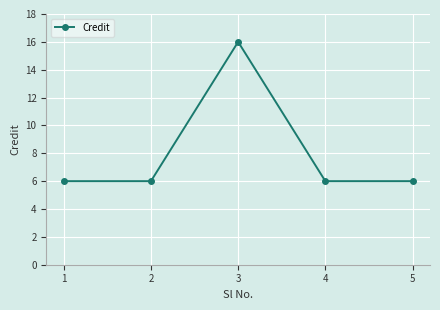

Where is the first local maximum?

3